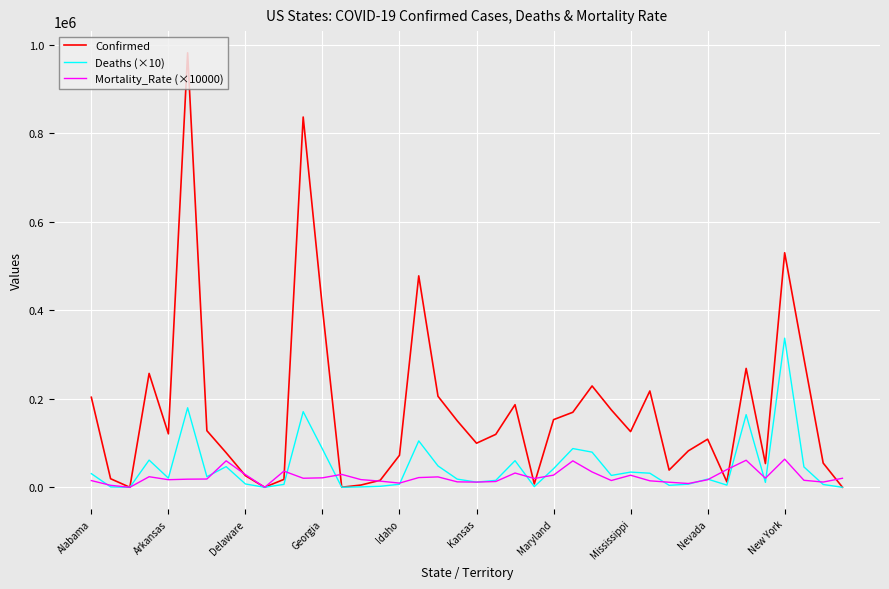

Which series has the largest range (max minus min)?

Confirmed